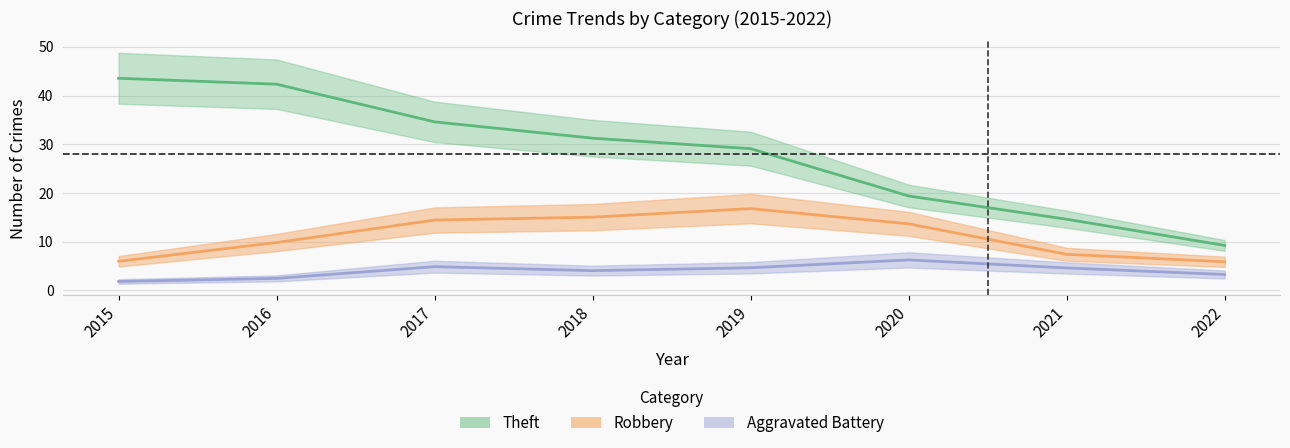

What are all the series names shown in the legend?

Robbery, Theft, Aggravated Battery